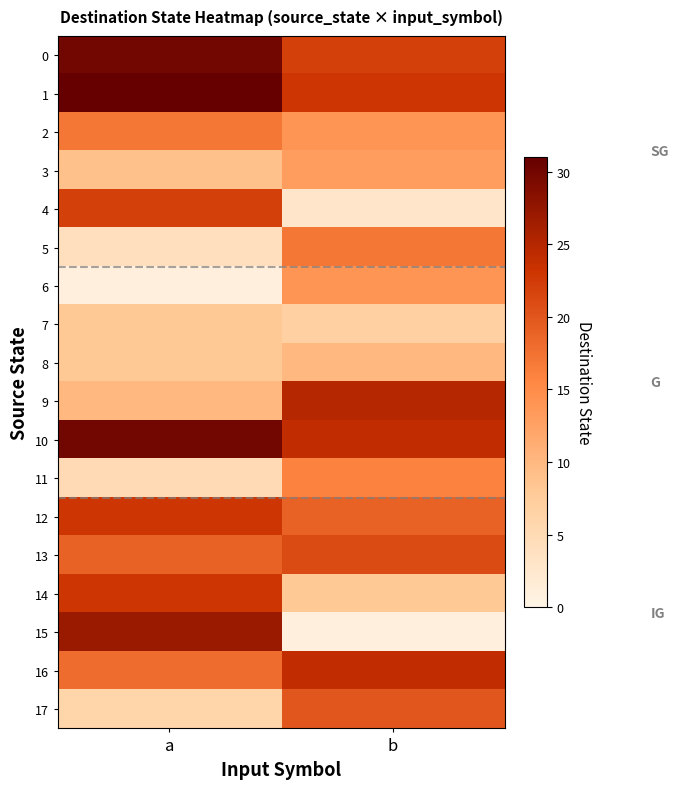

Reading left to right, what are all the values shown in this chart?

0: a=30	b=22
1: a=31	b=23
2: a=17	b=14
3: a=9	b=13
4: a=22	b=3
5: a=4	b=17
6: a=1	b=14
7: a=8	b=7
8: a=8	b=10
9: a=10	b=25
10: a=30	b=24
11: a=5	b=16
12: a=23	b=19
13: a=19	b=21
14: a=23	b=8
15: a=27	b=1
16: a=18	b=24
17: a=6	b=20